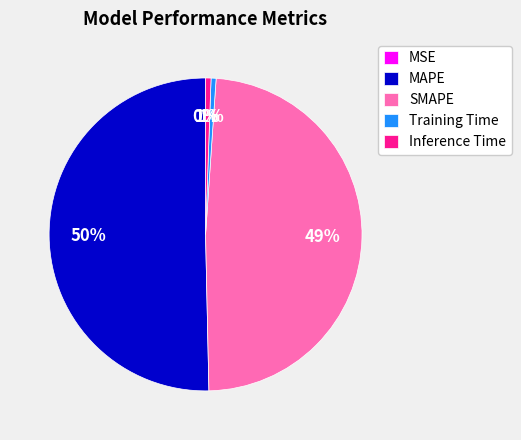

To the nearest percent, what portion does MAPE represent?

50%